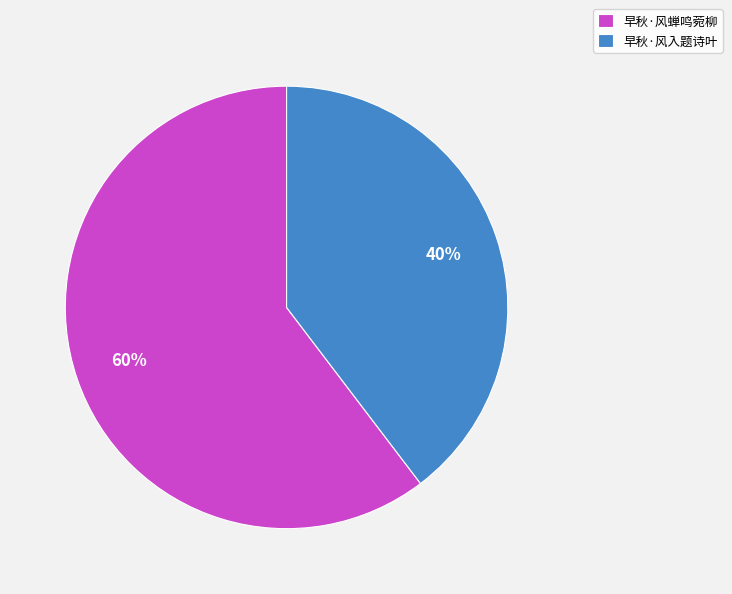

To the nearest percent, what is the combined percentage of 早秋·风蝉鸣菀柳 and 早秋·风入题诗叶?

100%